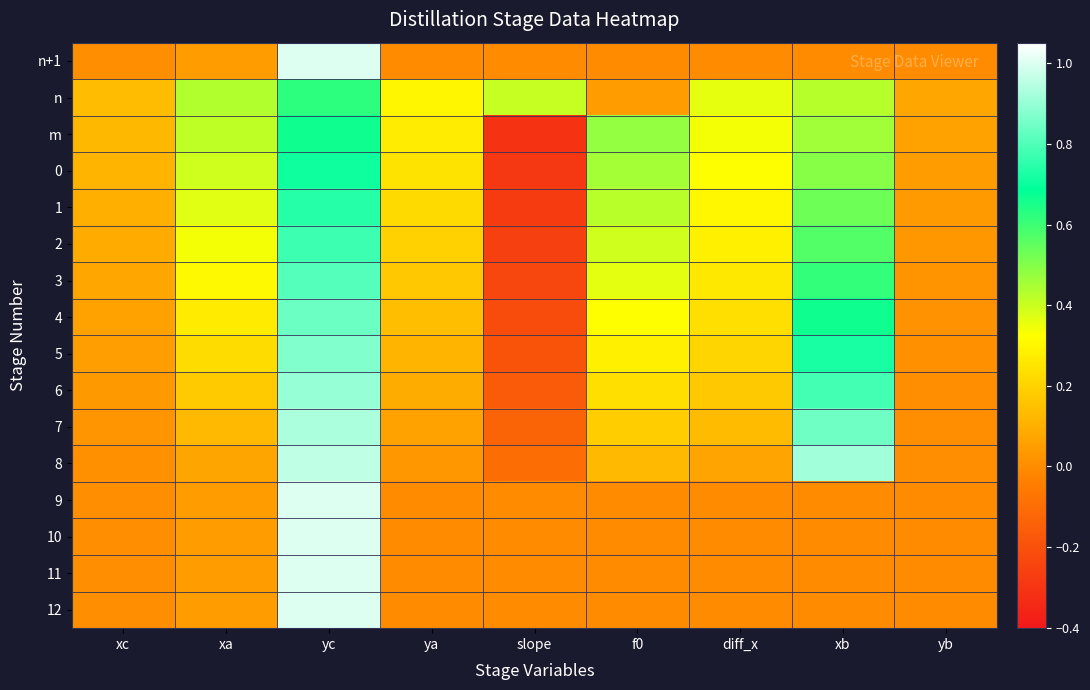

List the series in order of their peak value, lowest first.

n, m, 0, 1, 2, 3, 4, 5, 6, 7, 8, n+1, 9, 10, 11, 12